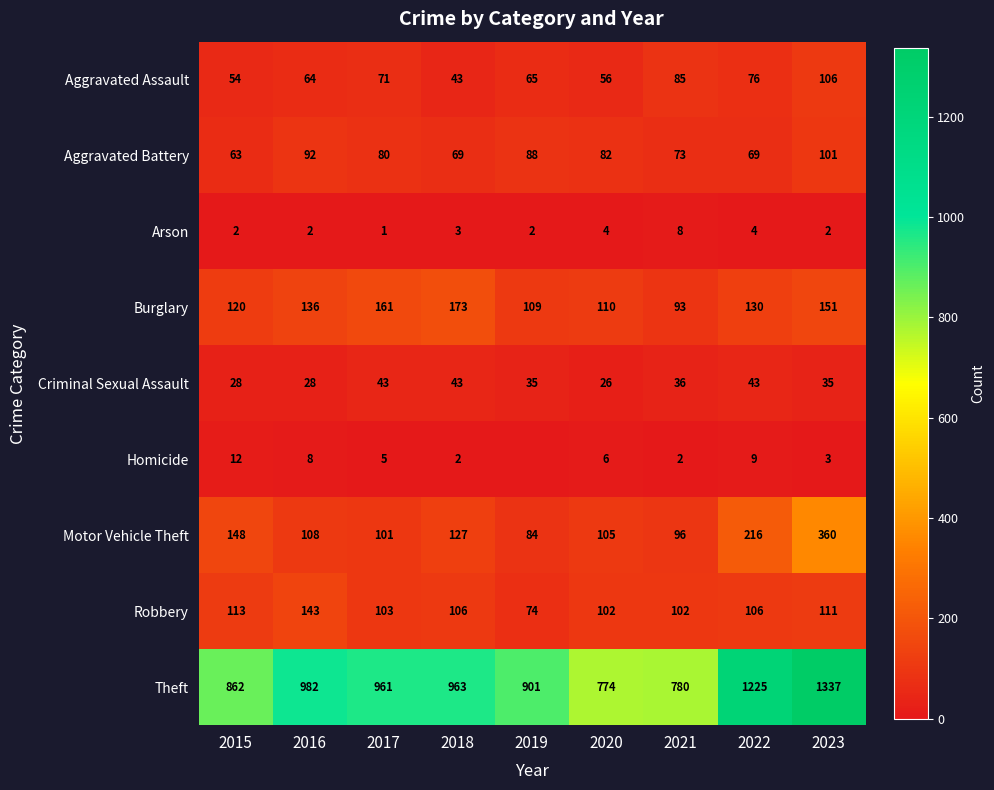

Which has a higher value, 2015 or 2017?

2017